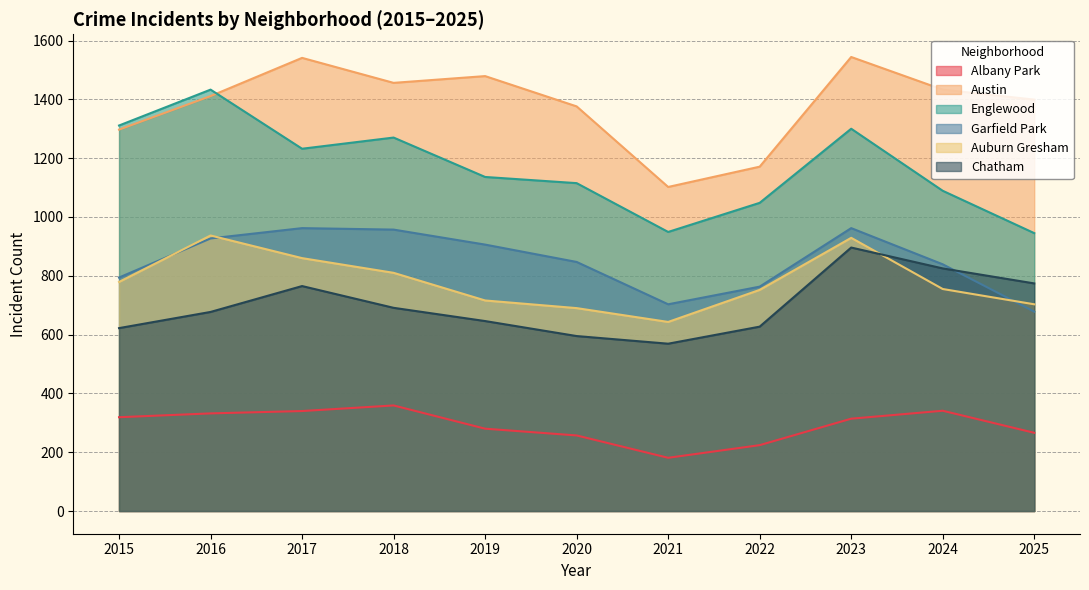

What is the value of the Chatham point at the 11th from the left?

774